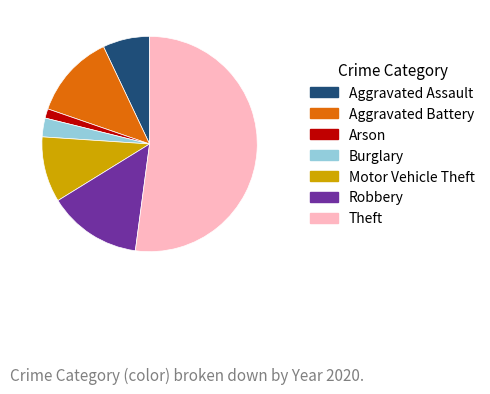

Is there any slice that represents more than half of the pie?

Yes